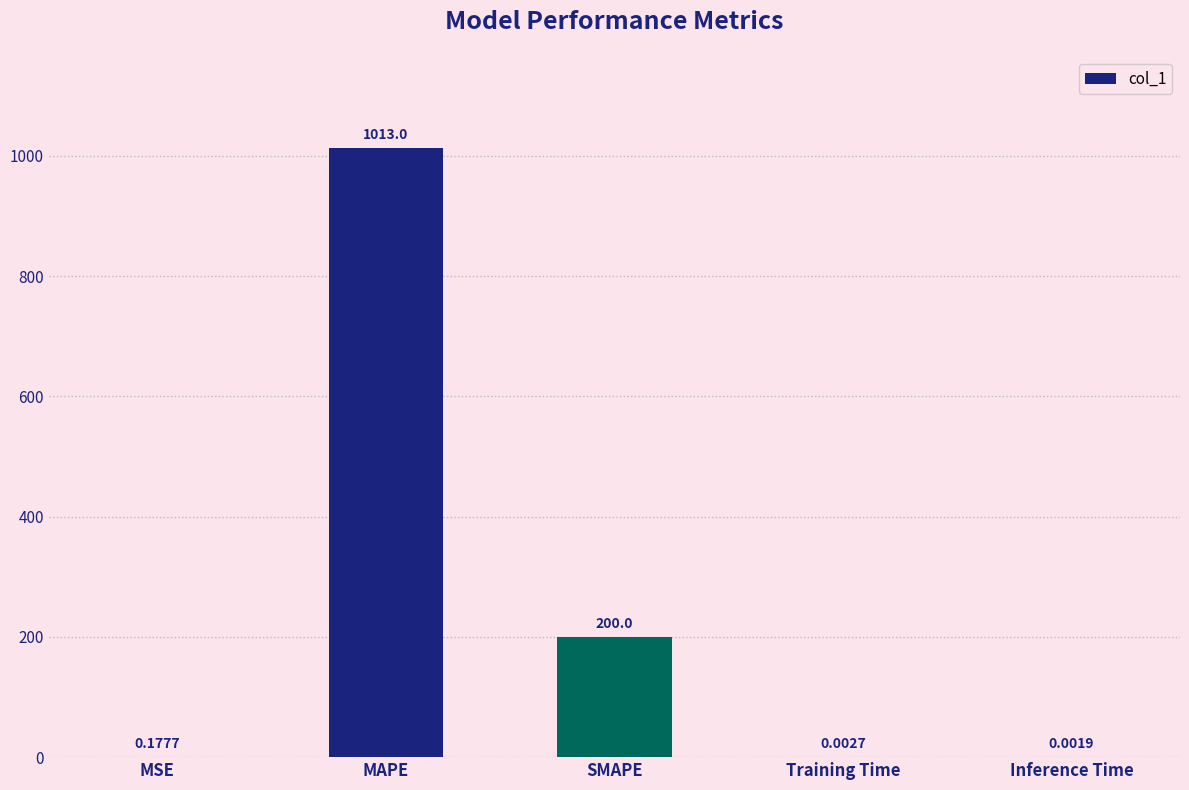

Which has a higher value, Training Time or Inference Time?

Training Time